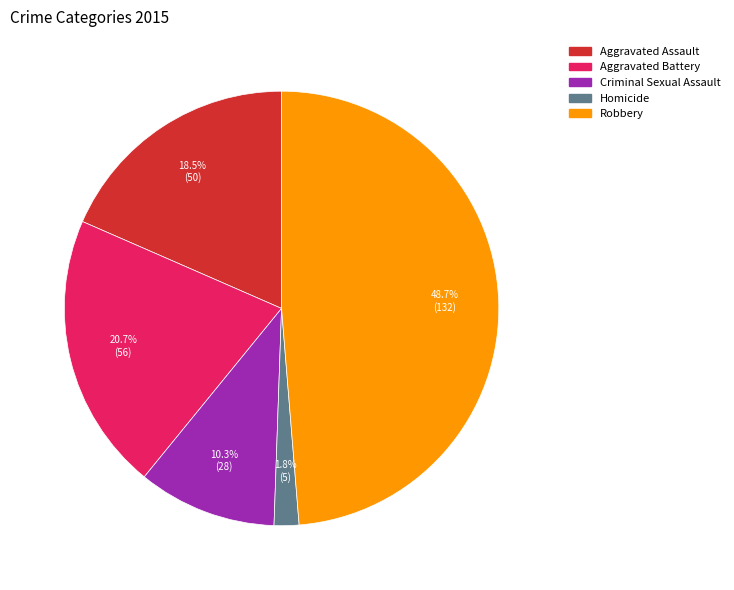

How much of the chart is everything except Aggravated Battery?

79.3%